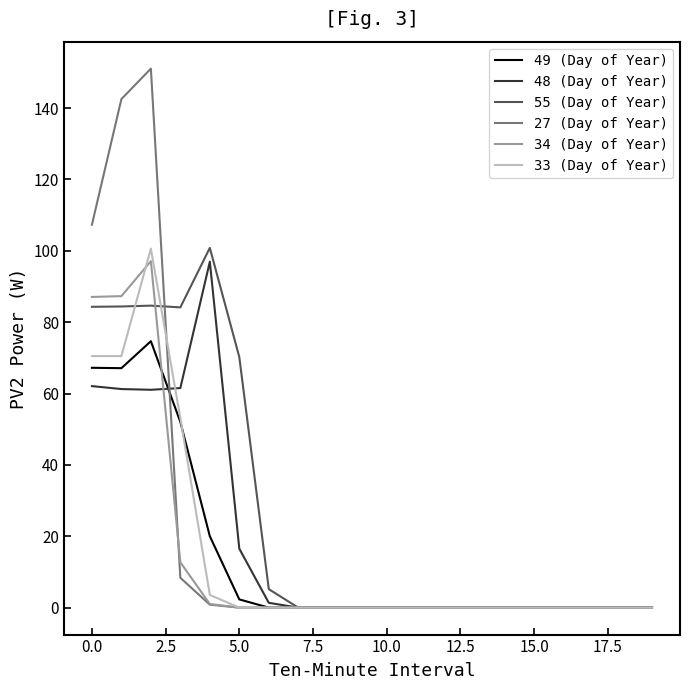

Which series has the largest range (max minus min)?

27 (Day of Year)